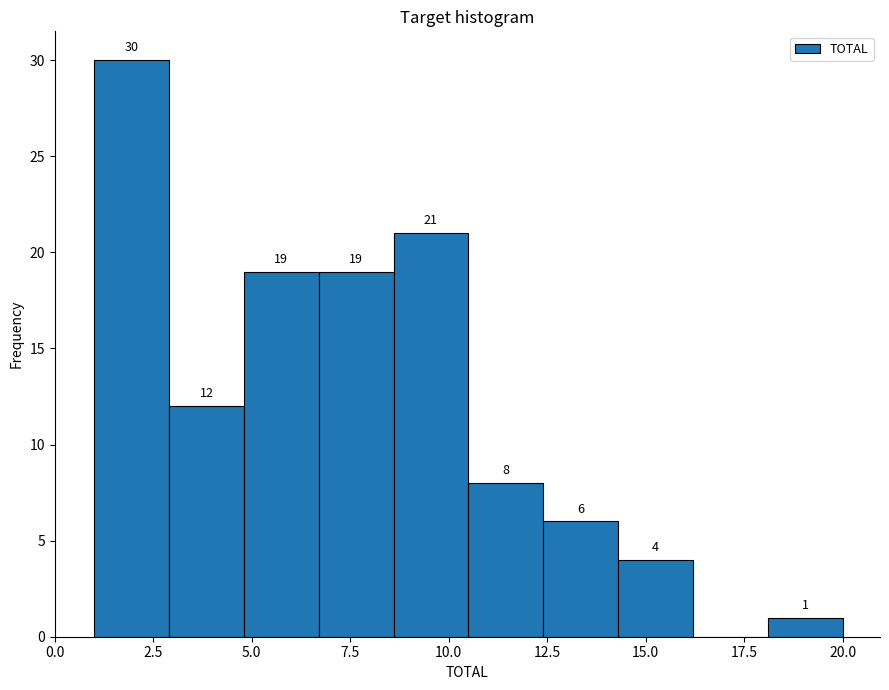

Around what value on the x-axis is the tallest bar? Give the approximate position of its centre, as read against the axis.

2.0